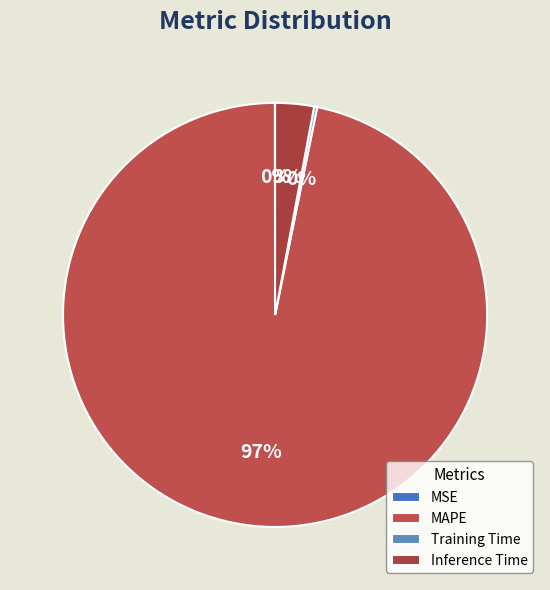

Which category has the biggest portion of the pie?

MAPE